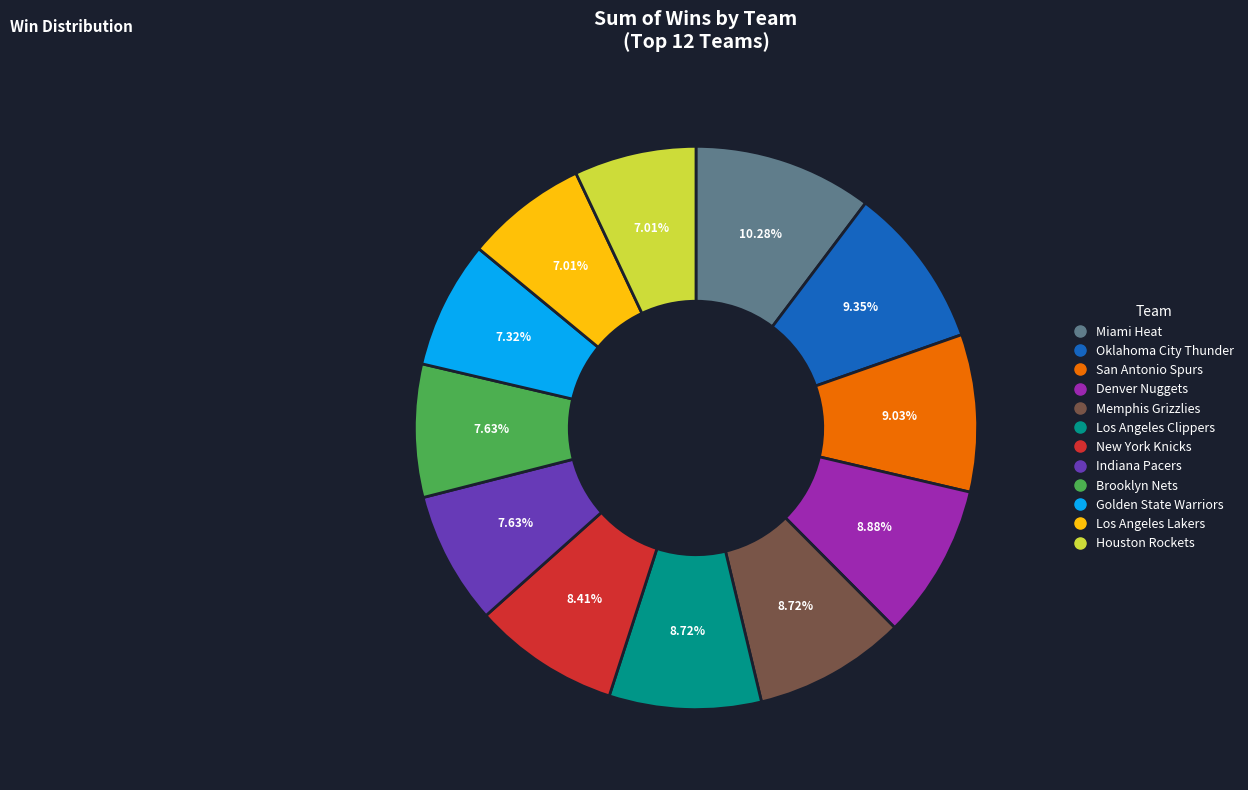

To the nearest percent, what is the difference between the largest and smallest slice percentages?

3%